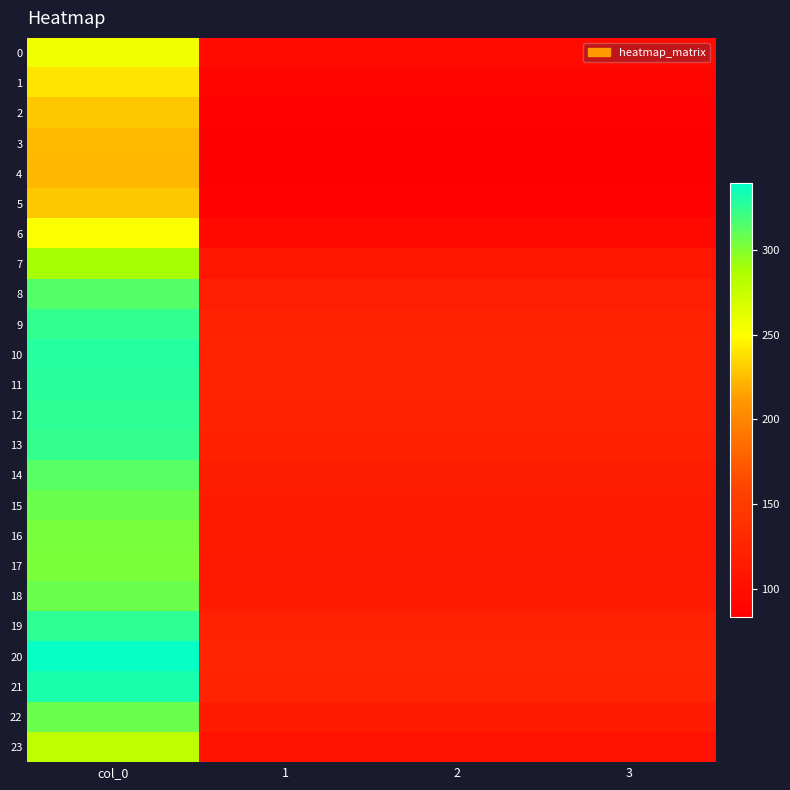

Which series changed the most between col_0 and 1?

20